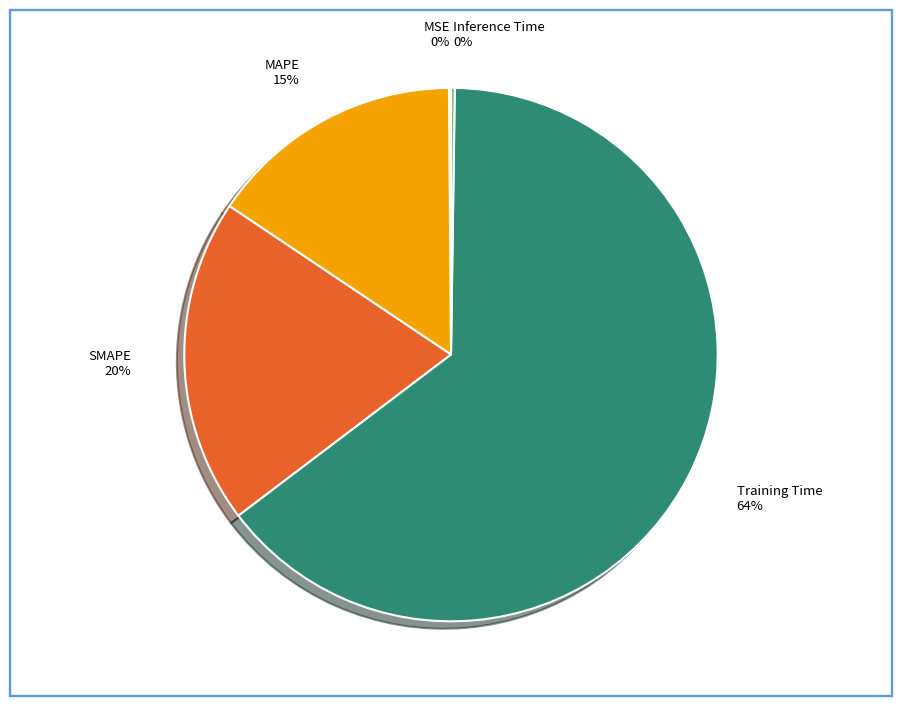

Is it true that SMAPE is 20% of the pie?

True